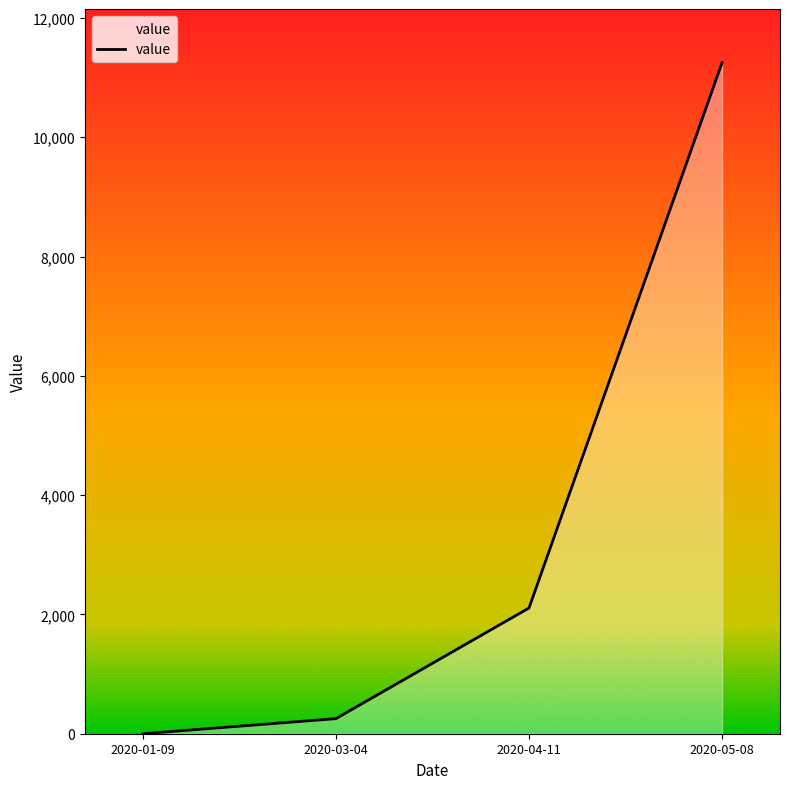

Reading left to right, transcribe all the data shown in this chart.

0.0	252.8	2107.7	11250.0